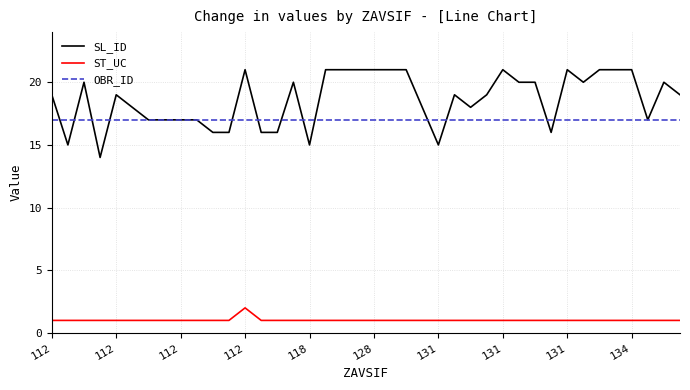

Rank the series by their maximum value, from highest to lowest.

SL_ID, OBR_ID, ST_UC